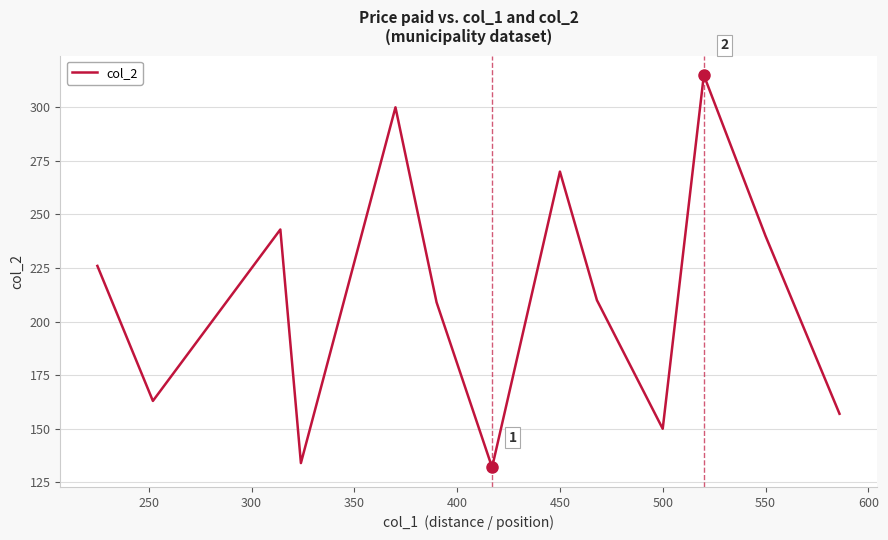

What is the minimum value shown in the chart?

132